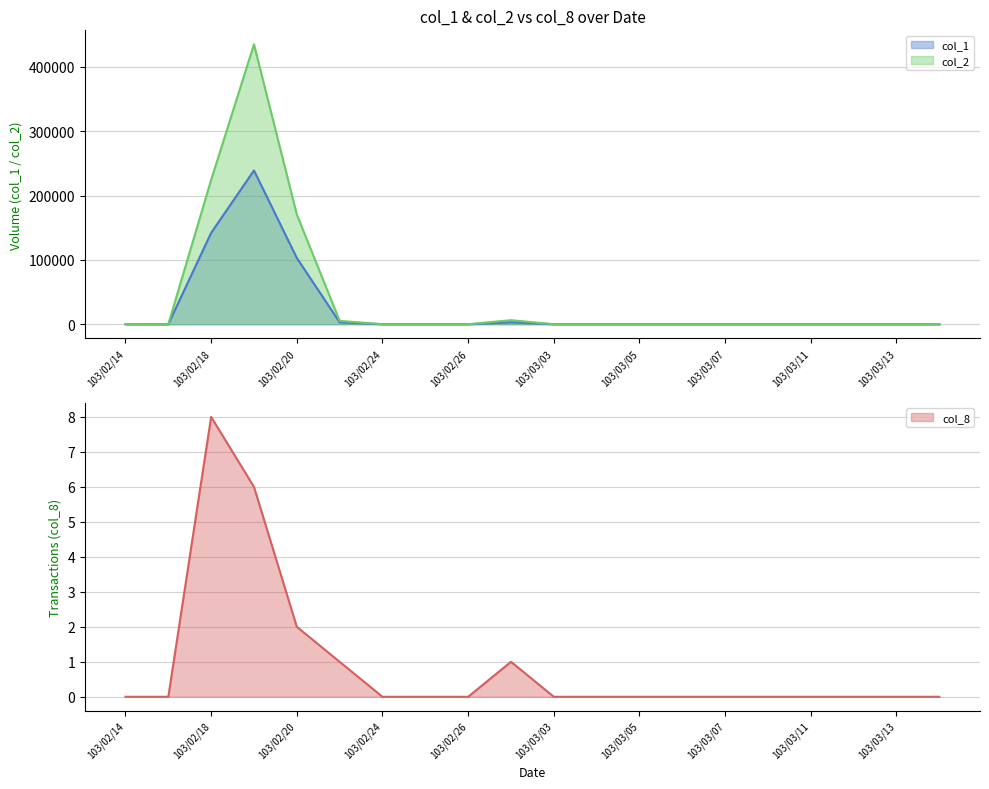

What position from the left is 103/02/21?

6